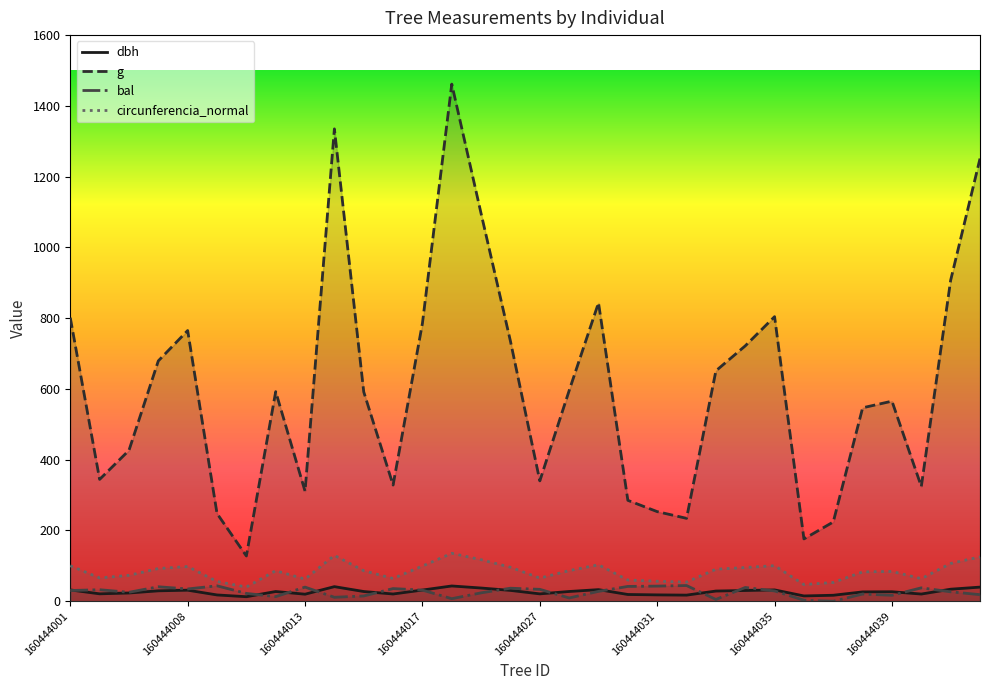

What is the sum of the circunferencia_normal values at 160444022 and 160444010?

151.9